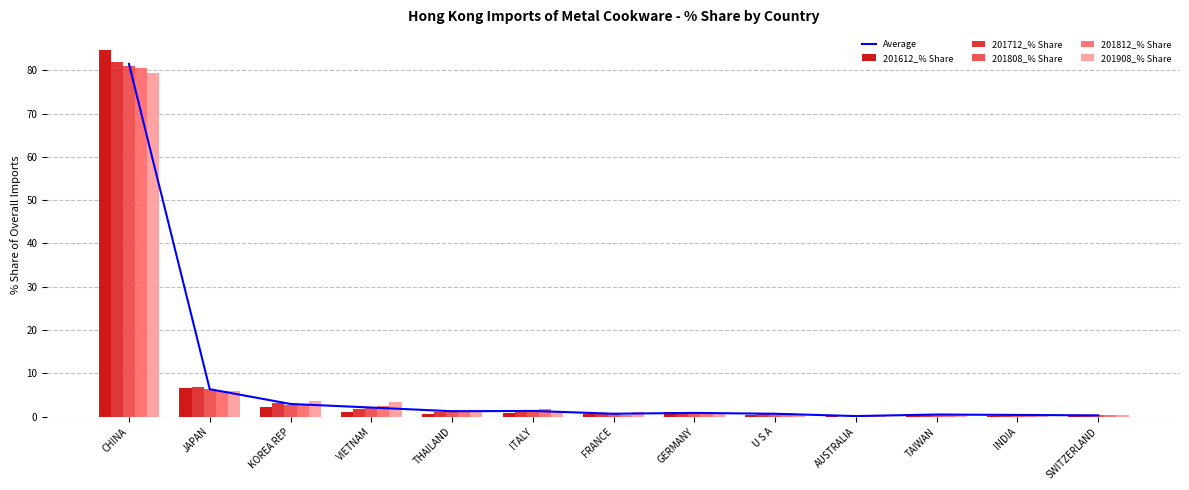

At which category is the sum across all series the highest?

CHINA